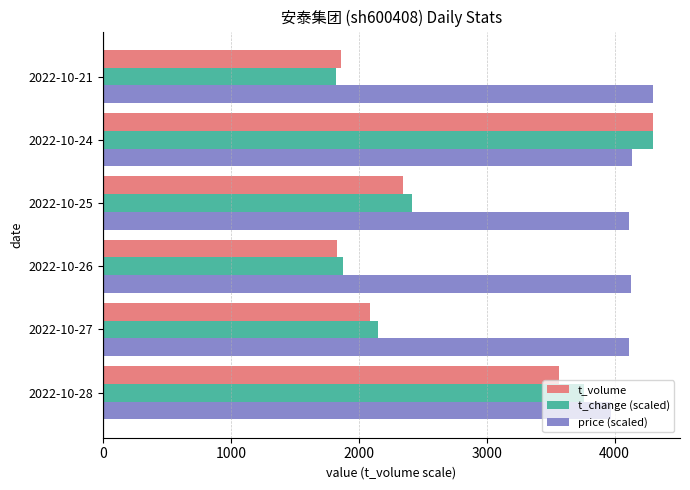

The value of t_change (scaled) at 2022-10-25 is 2417.1. True or false?

True